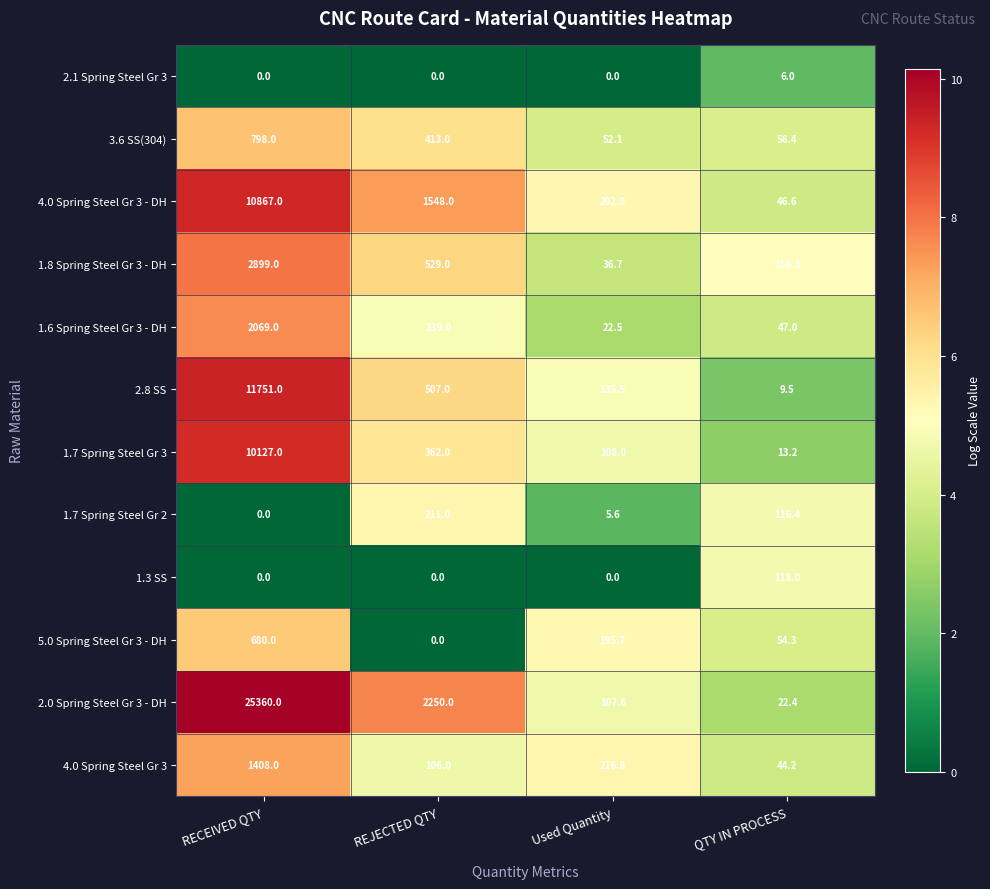

At which label does 2.0 Spring Steel Gr 3 - DH reach its peak?

RECEIVED QTY